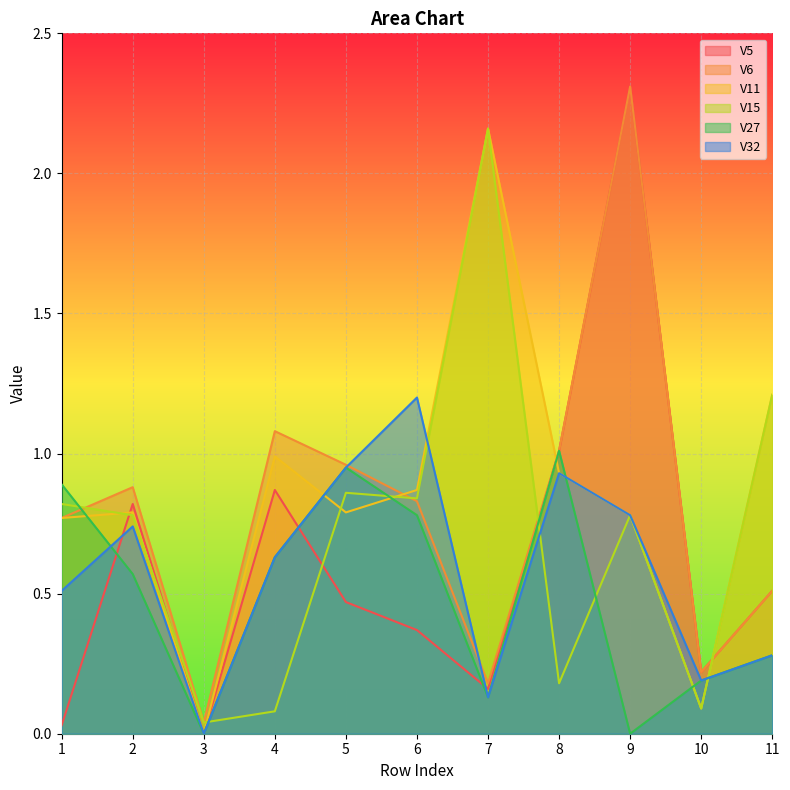

True or false: V27 and V6 intersect in this chart.

True